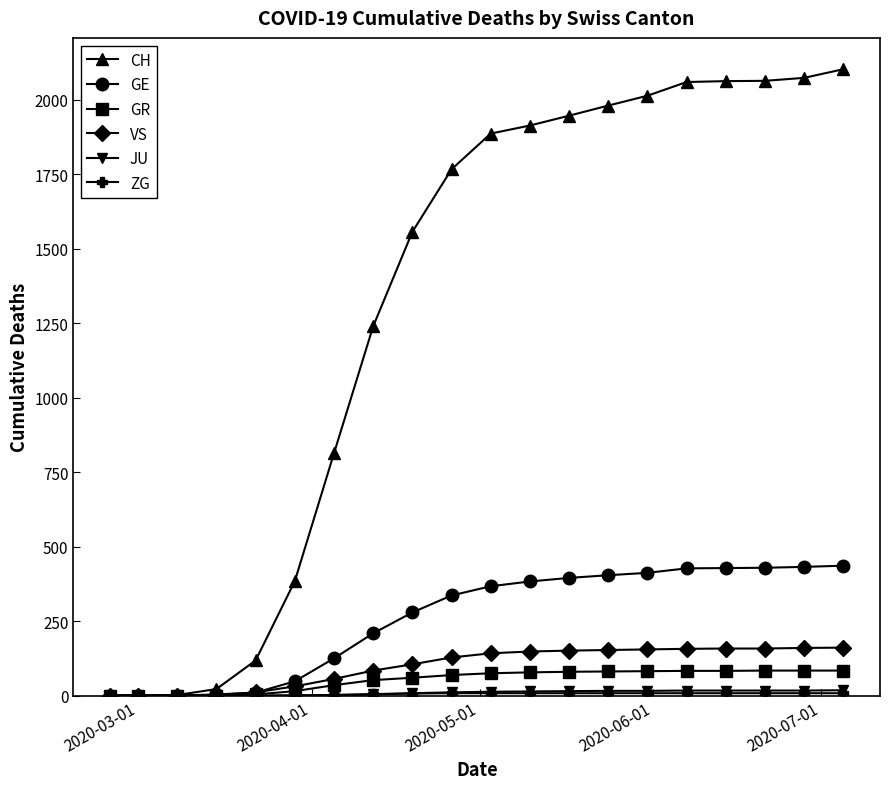

Which series has the largest range (max minus min)?

CH